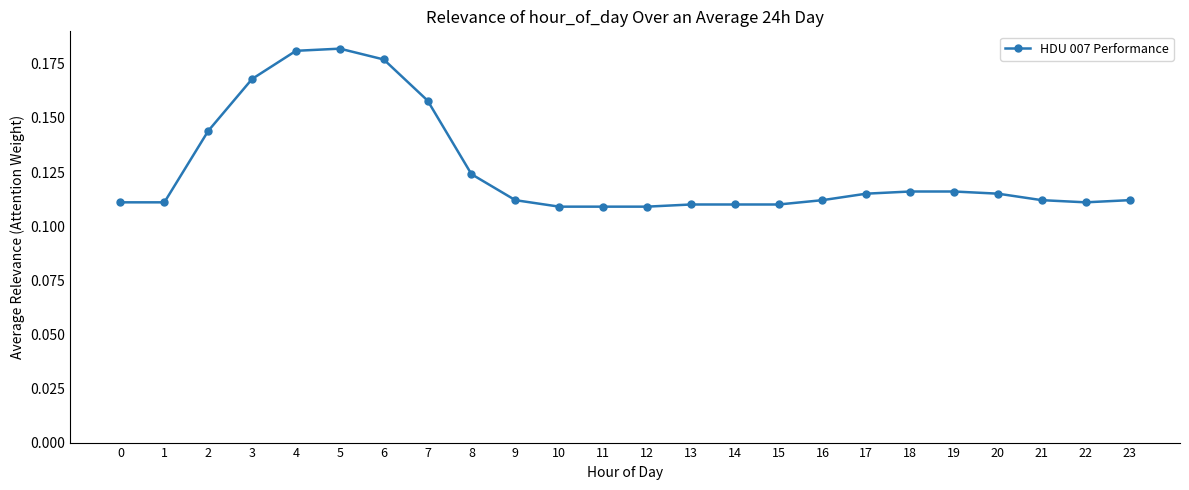

What is the change in value from 3 to 11?

-0.1